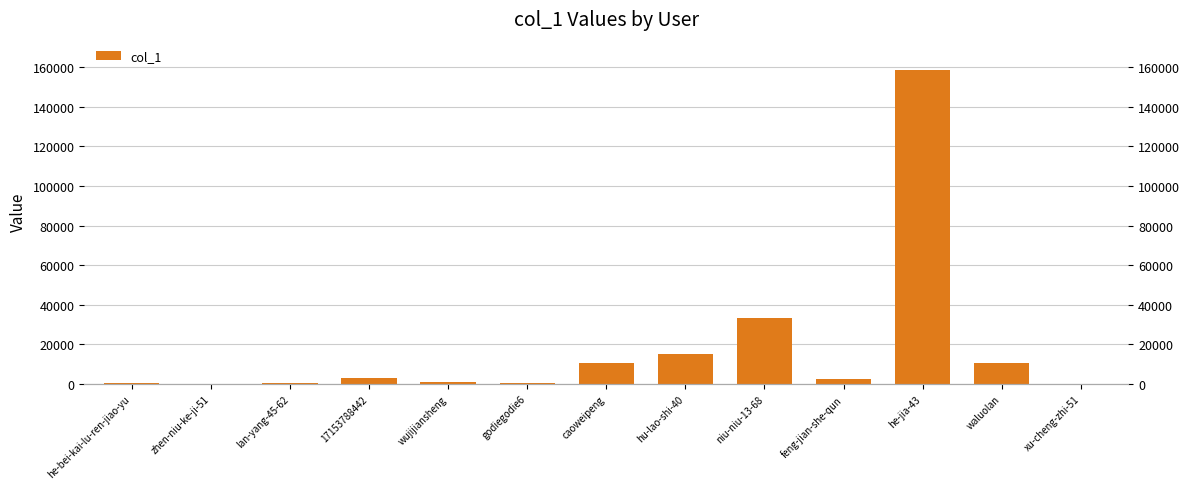

What is the sum of the values at xu-cheng-zhi-51 and he-jia-43?

158485